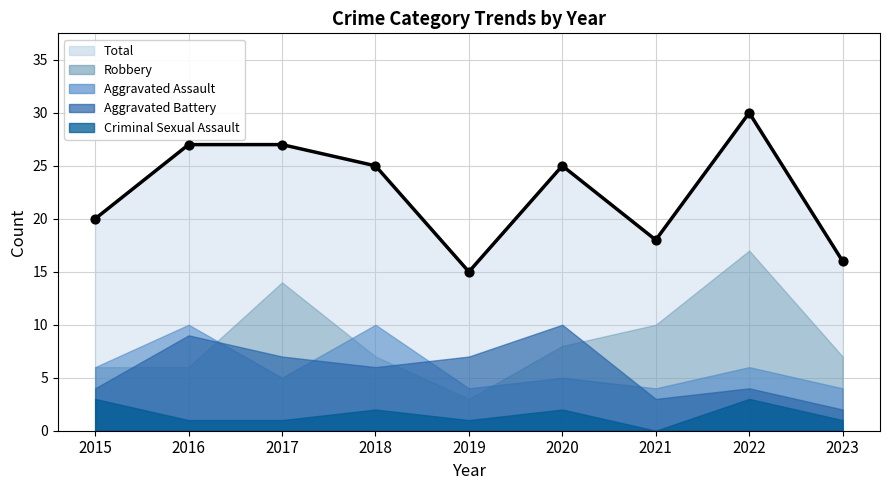

Which series contains the highest Y value?

Total